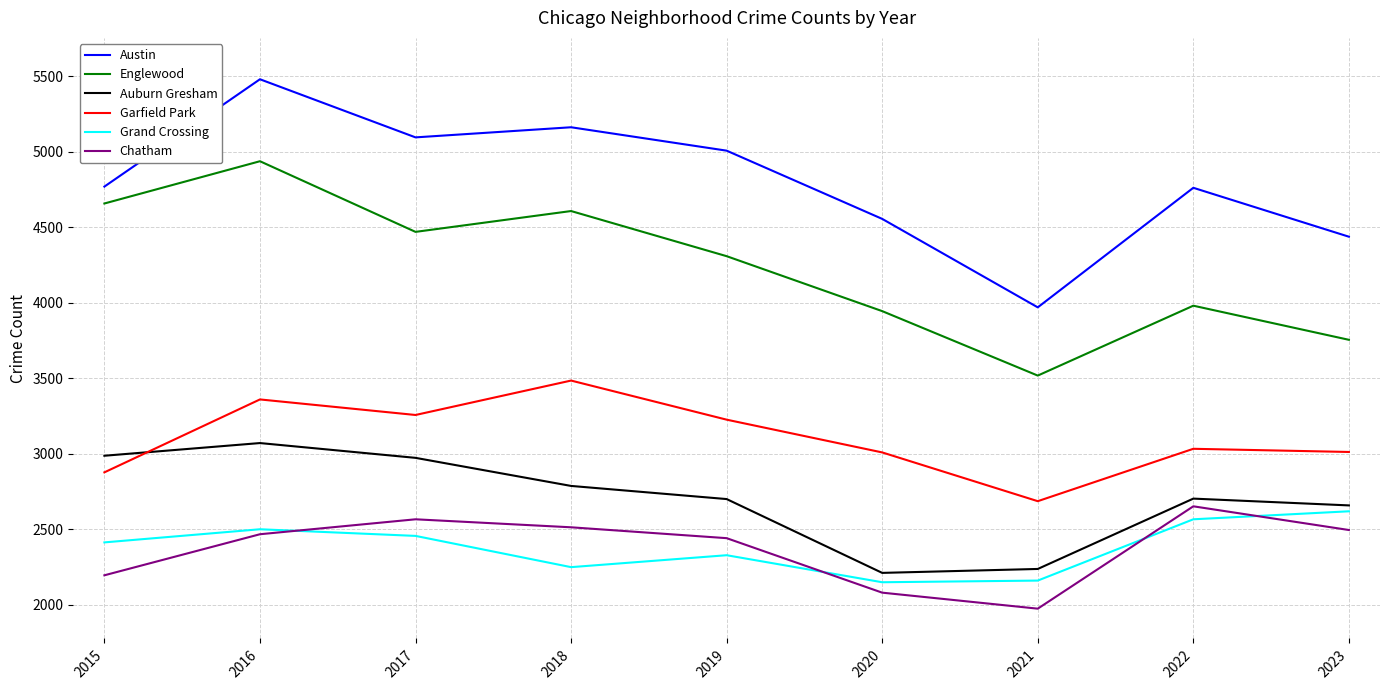

What is the spread (max minus min) of values at 2016?

3014